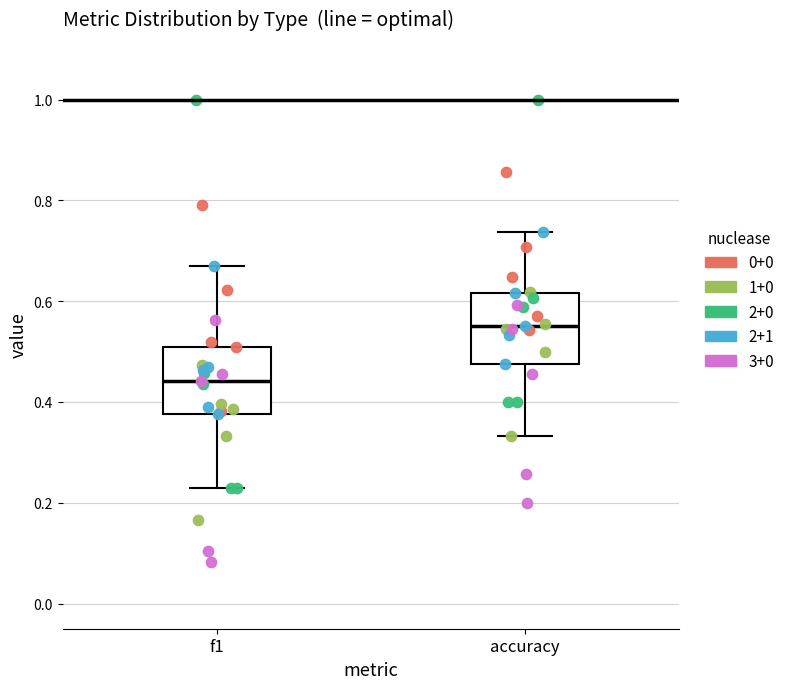

Which box's median line is the highest?

accuracy